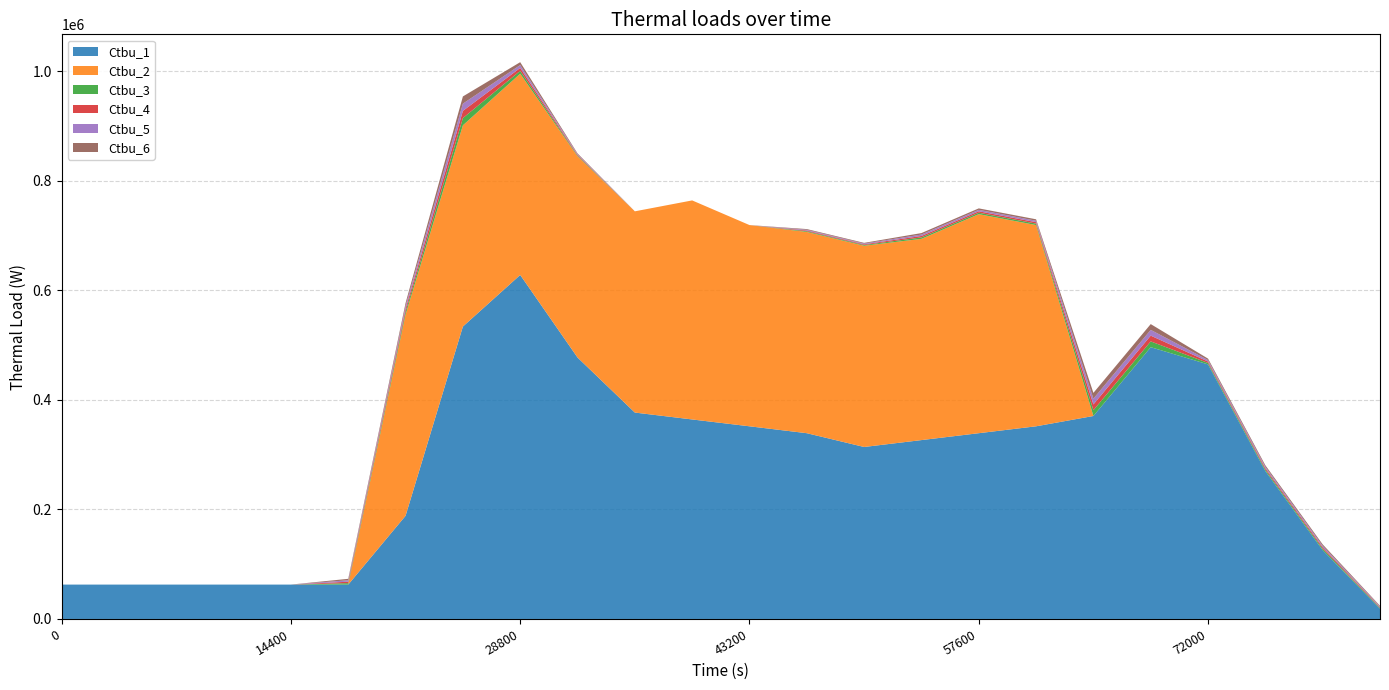

Reading left to right, what are all the values shown in this chart?

Ctbu_1: 0=62750.0	3600=62750.0	7200=62750.0	10800=62750.0	14400=62750.0	18000=62750.0	21600=188333.3	25200=533750.0	28800=627916.7	32400=477250.0	36000=376750.0	39600=364166.7	43200=351666.7	46800=339083.3	50400=313916.7	54000=326500.0	57600=339083.3	61200=351666.7	64800=370500.0	68400=496083.3	72000=464666.7	75600=270000.0	79200=125583.3	82800=18833.3
Ctbu_2: 0=0.0	3600=0.0	7200=0.0	10800=0.0	14400=0.0	18000=0.0	21600=367314.1	25200=367314.1	28800=367314.1	32400=367314.1	36000=367314.1	39600=399809.1	43200=367314.1	46800=367314.1	50400=367314.1	54000=367314.1	57600=399809.1	61200=367314.1	64800=0.0	68400=0.0	72000=0.0	75600=0.0	79200=0.0	82800=0.0
Ctbu_3: 0=0.0	3600=0.0	7200=0.0	10800=0.0	14400=0.0	18000=2634.3	21600=5268.6	25200=13171.5	28800=5268.6	32400=1317.2	36000=0.0	39600=0.0	43200=0.0	46800=1317.2	50400=1317.2	54000=2634.3	57600=2634.3	61200=2634.3	64800=10537.2	68400=10537.2	72000=2634.3	75600=2634.3	79200=2634.3	82800=1317.2
Ctbu_4: 0=0.0	3600=0.0	7200=0.0	10800=0.0	14400=0.0	18000=2634.3	21600=5268.6	25200=13171.5	28800=5268.6	32400=1317.2	36000=0.0	39600=0.0	43200=0.0	46800=1317.2	50400=1317.2	54000=2634.3	57600=2634.3	61200=2634.3	64800=10537.2	68400=10537.2	72000=2634.3	75600=2634.3	79200=2634.3	82800=1317.2
Ctbu_5: 0=0.0	3600=0.0	7200=0.0	10800=0.0	14400=0.0	18000=2634.3	21600=5268.6	25200=13171.5	28800=5268.6	32400=1317.2	36000=0.0	39600=0.0	43200=0.0	46800=1317.2	50400=1317.2	54000=2634.3	57600=2634.3	61200=2634.3	64800=10537.2	68400=10537.2	72000=2634.3	75600=2634.3	79200=2634.3	82800=1317.2
Ctbu_6: 0=0.0	3600=0.0	7200=0.0	10800=0.0	14400=0.0	18000=2634.3	21600=5268.6	25200=13171.5	28800=5268.6	32400=1317.2	36000=0.0	39600=0.0	43200=0.0	46800=1317.2	50400=1317.2	54000=2634.3	57600=2634.3	61200=2634.3	64800=10537.2	68400=10537.2	72000=2634.3	75600=2634.3	79200=2634.3	82800=1317.2